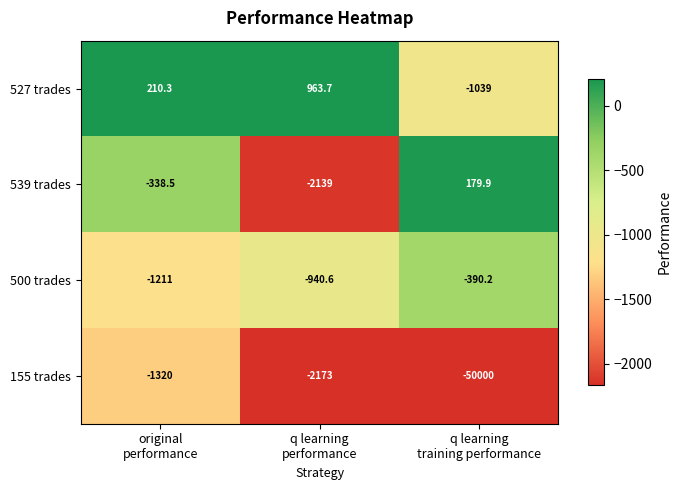

List the series in order of their peak value, lowest first.

155 trades, 500 trades, 539 trades, 527 trades